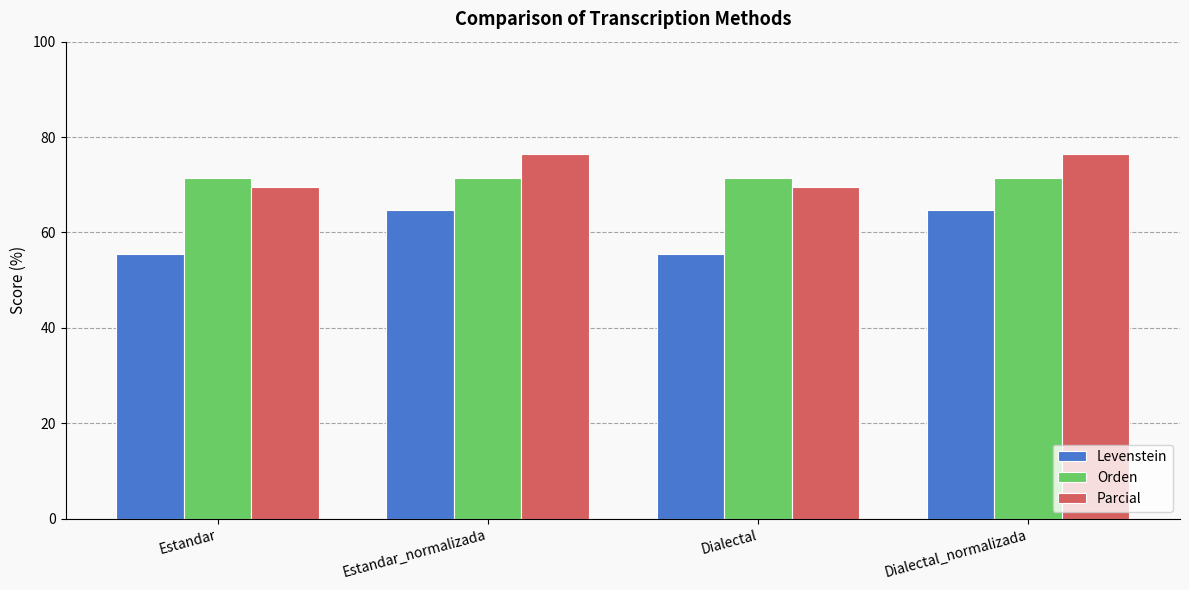

What is the difference between the maximum and minimum values in the Levenstein series?

9.3